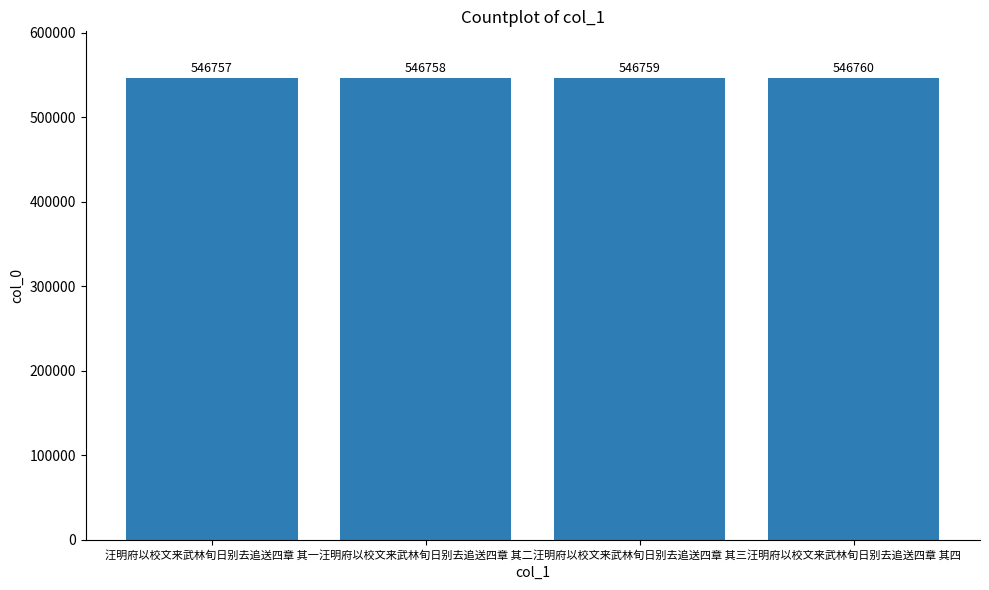

Count the values in the range 546758 to 546760.

3